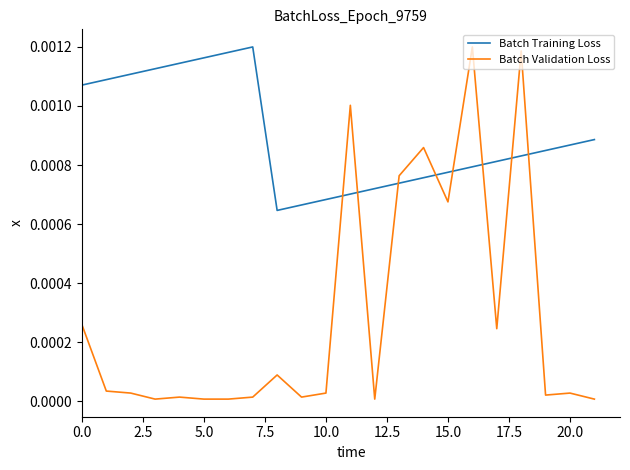

Does the chart have visible grid lines?

No